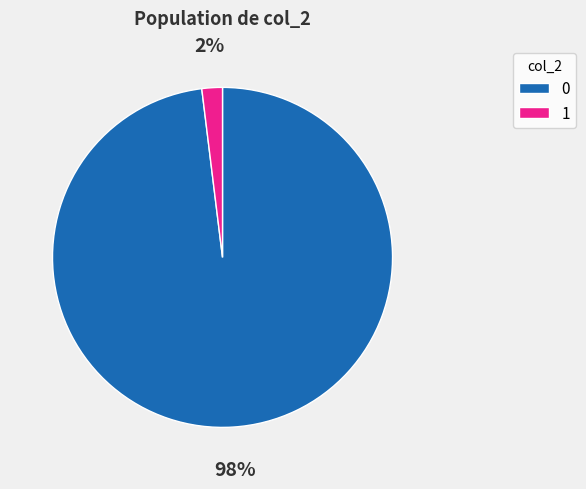

To the nearest percent, what portion does 1 represent?

2%